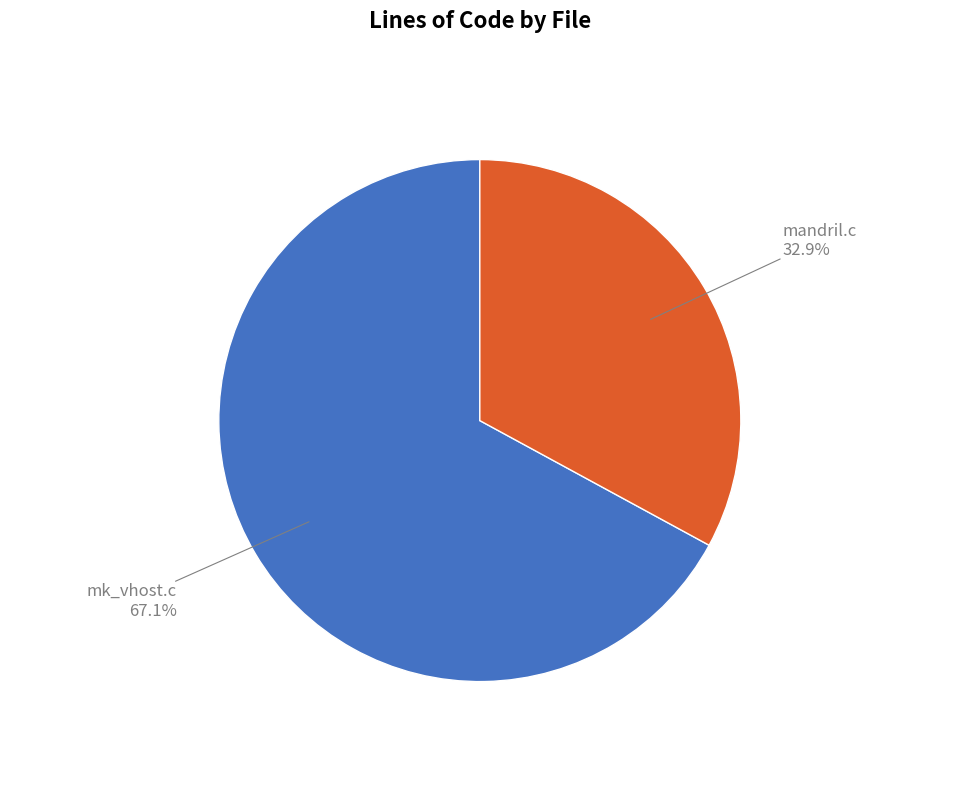

Which slice represents more than half of the pie?

mk_vhost.c